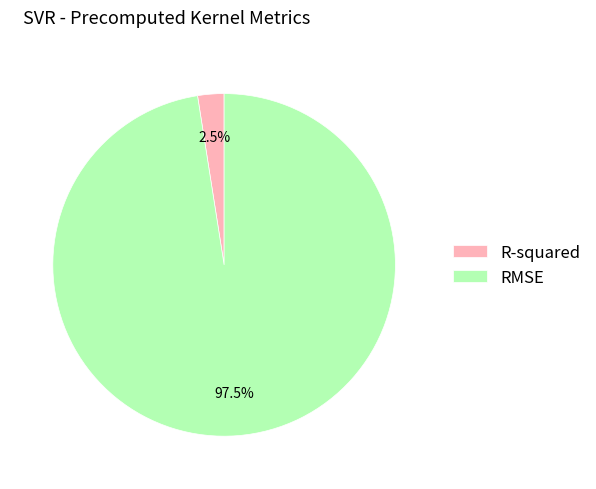

To the nearest percent, what is the difference between the RMSE and R-squared slice percentages?

95%